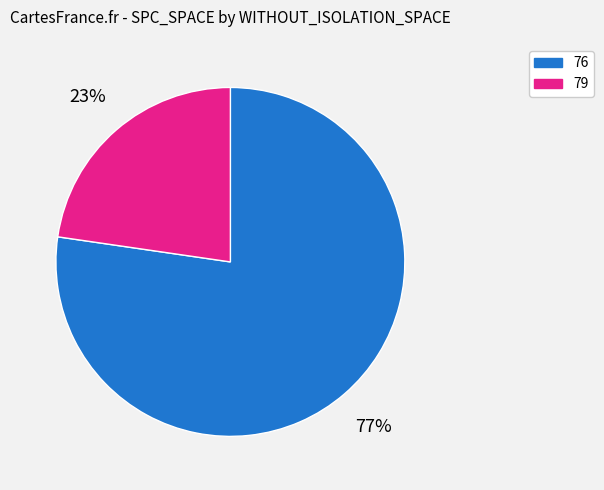

Between 76 and 79, which is larger?

76